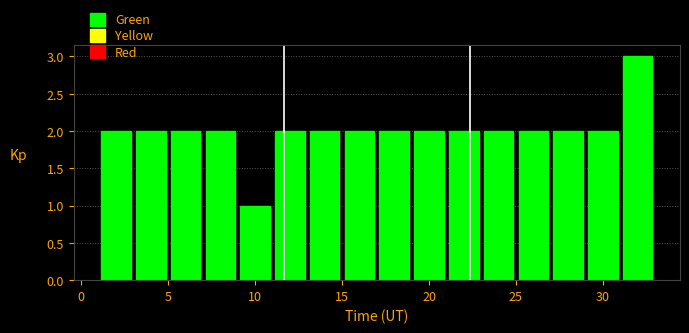

How tall is the bar that spans 11 to 13 on the x-axis? The values are not printed on the chart, so give them approximately, as read against the axis.

2